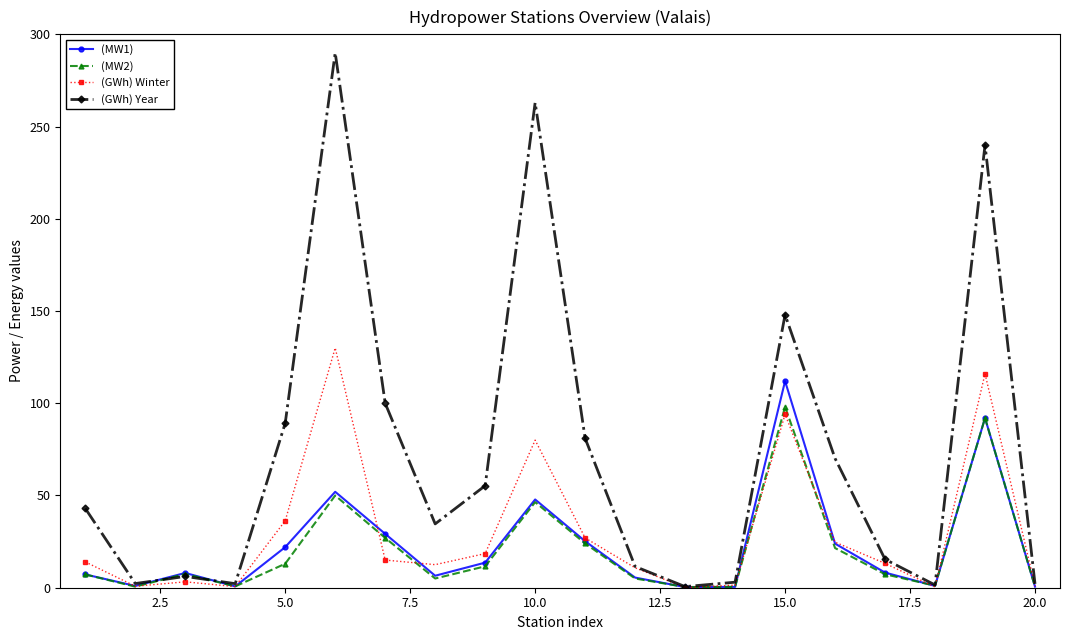

What is the value of the (GWh) Winter point at the 5th from the left?

36.3